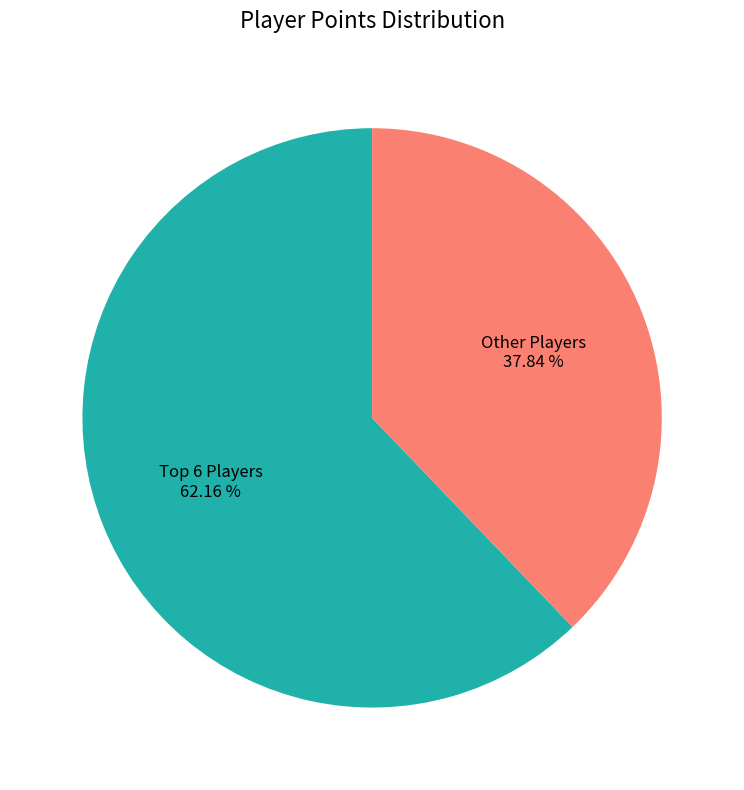

Which category has the smallest portion of the pie?

Other Players